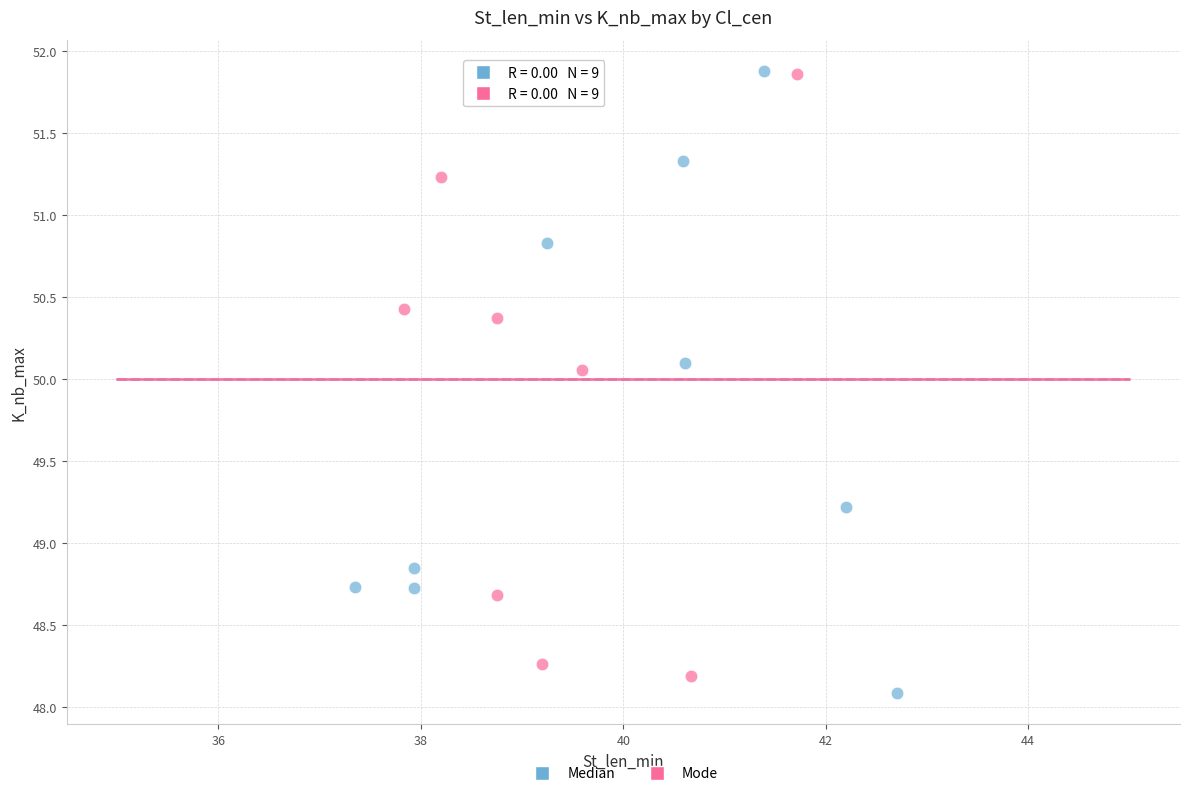

What are all the series names shown in the legend?

Median, Mode